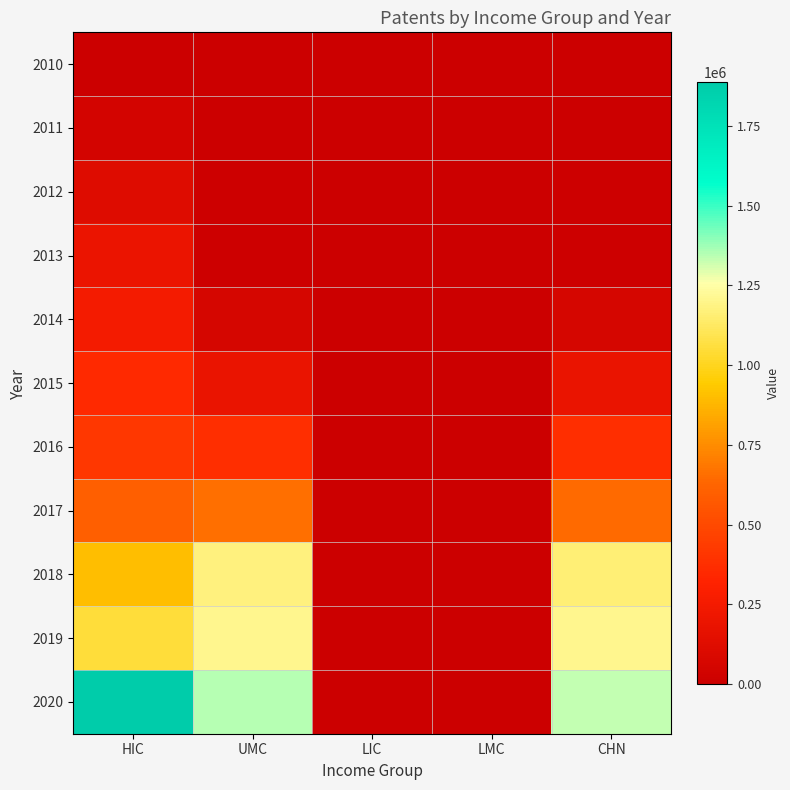

Rank the series at CHN from lowest to highest value.

2010, 2011, 2012, 2013, 2014, 2015, 2016, 2017, 2018, 2019, 2020